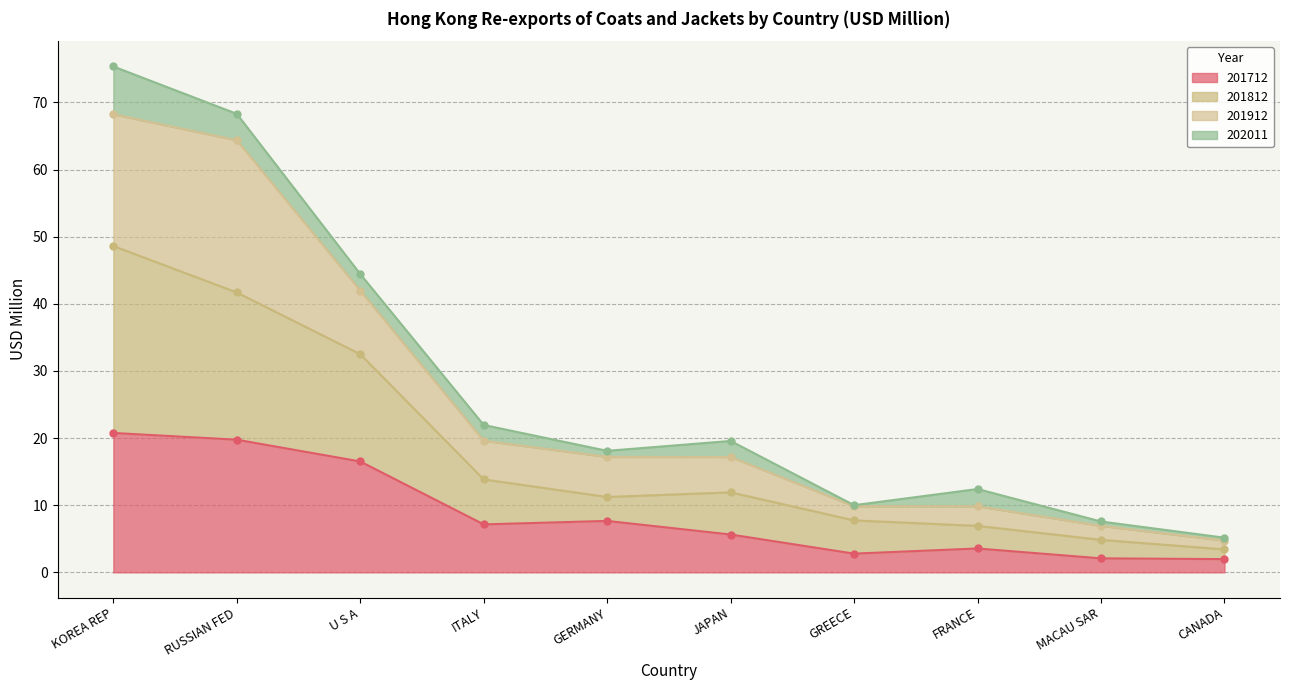

Between ITALY and JAPAN, which series saw the biggest shift?

201812